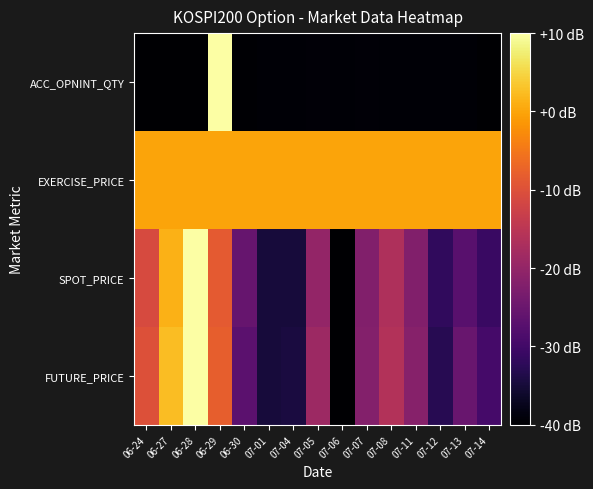

Rank the series by their maximum value, from highest to lowest.

FUTURE_PRICE, SPOT_PRICE, ACC_OPNINT_QTY, EXERCISE_PRICE